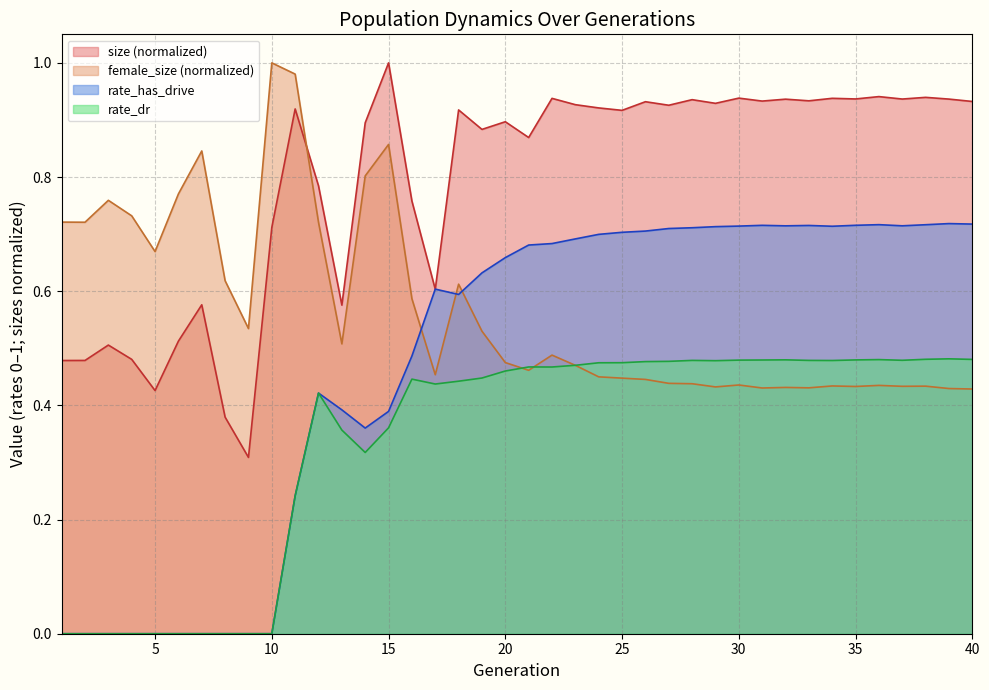

How many series are shown in this chart?

4